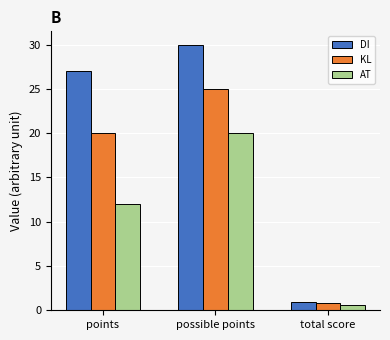

What is the difference between the maximum and minimum values in the DI series?

29.1